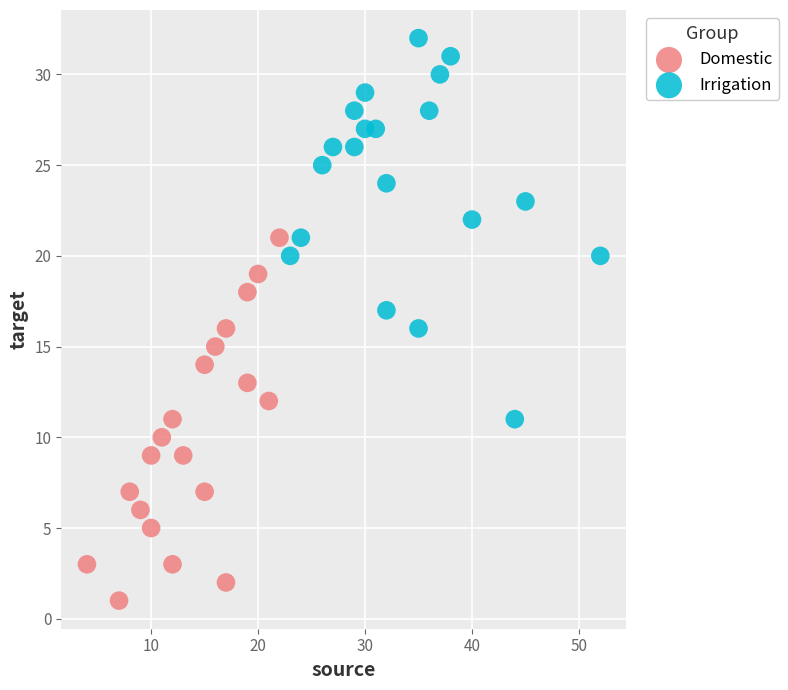

Which series reaches the maximum Y coordinate?

Irrigation